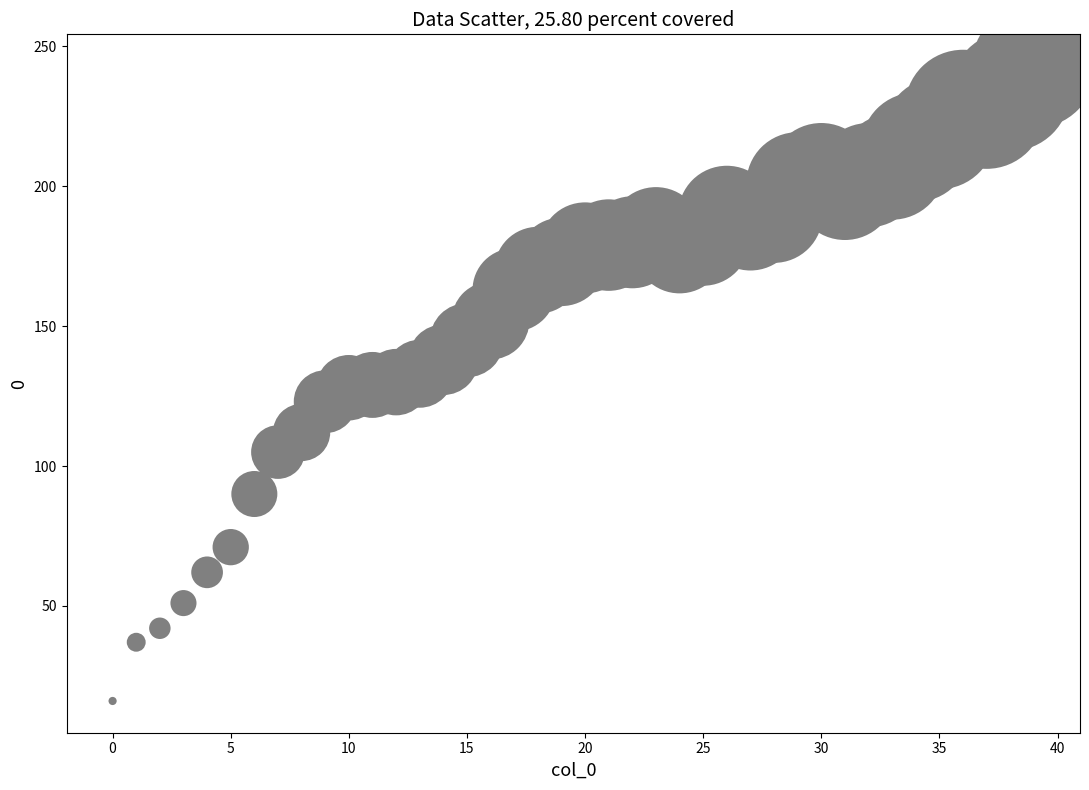

What is the range of Y values (max minus min)?

227